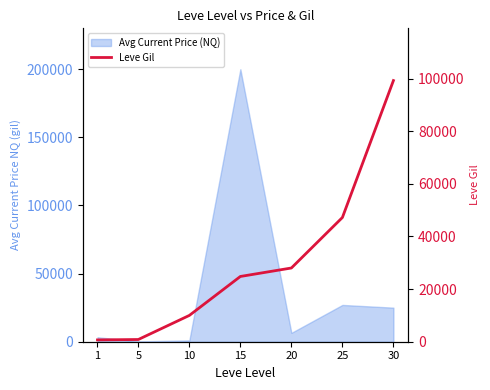

The value at 5 is 1308. True or false?

False